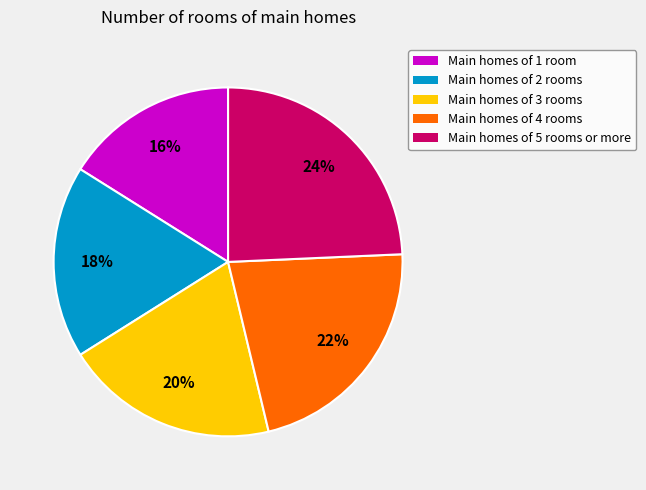

The Main homes of 5 rooms or more slice represents 24% of the pie. True or false?

True